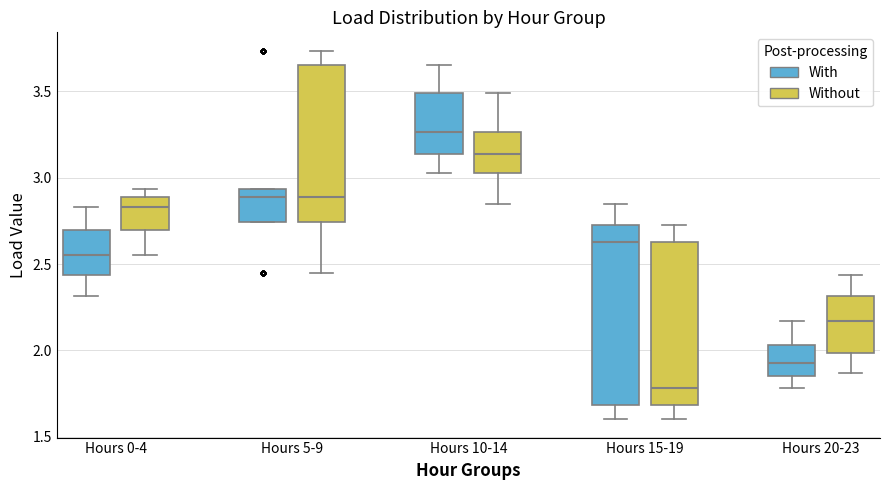

Which box has the lowest median line?

Hours 15-19 (Without)